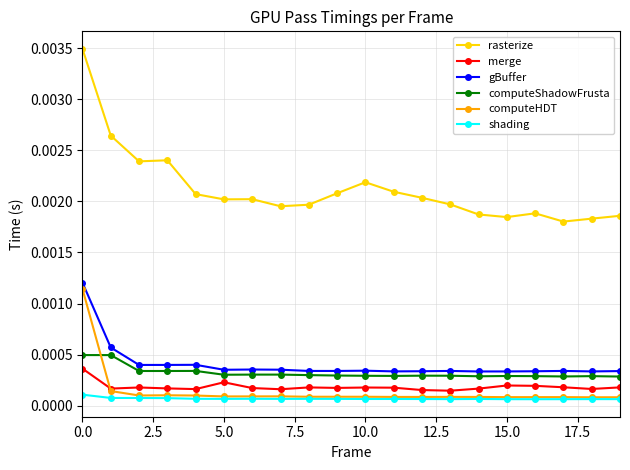

True or false: computeShadowFrusta and gBuffer cross at least once.

False